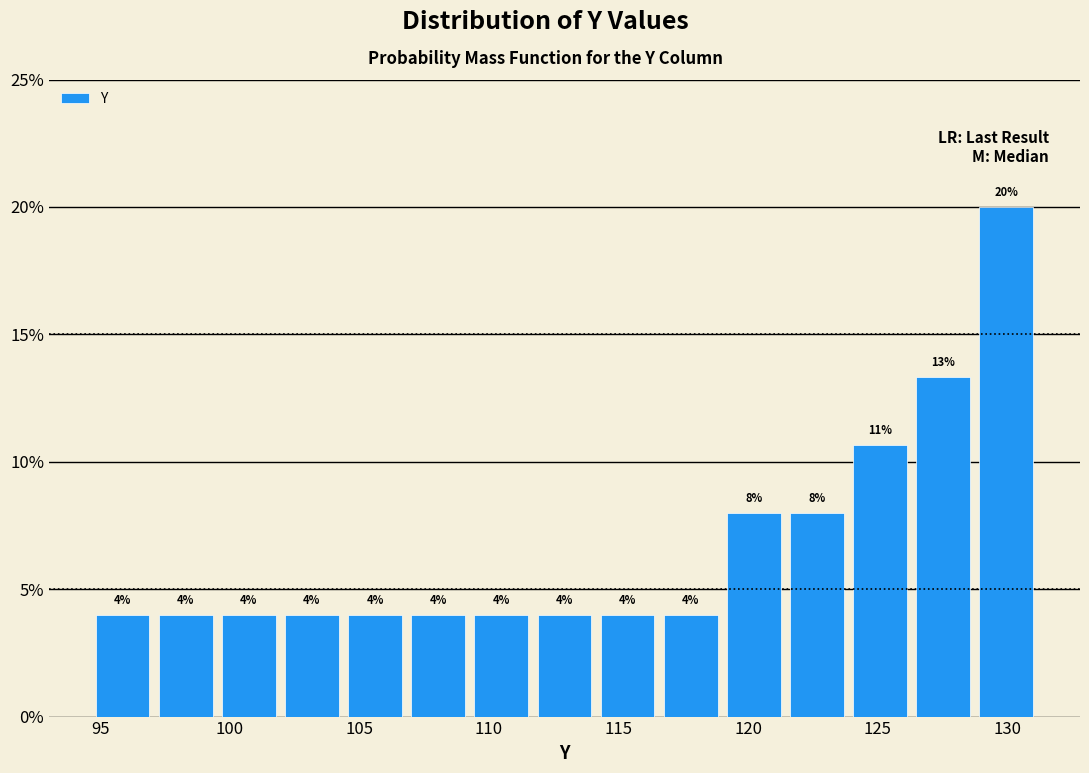

Which range on the x-axis has the tallest bar?

128.5 to 131.0